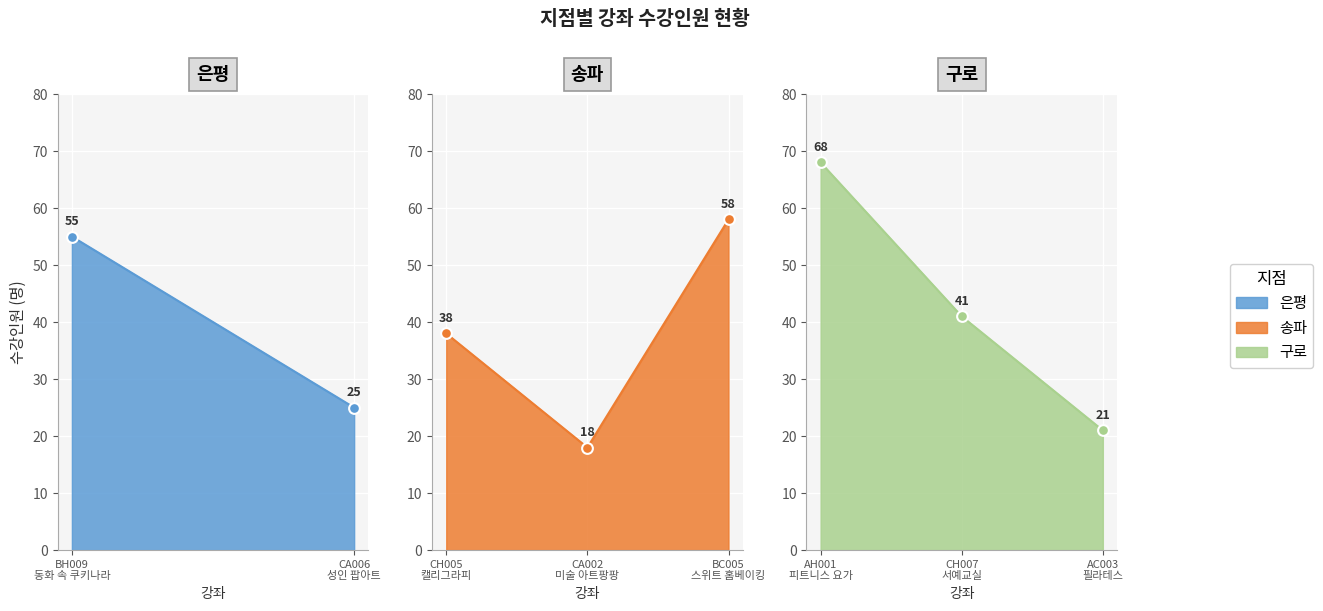

Which series has the largest total across all categories?

구로